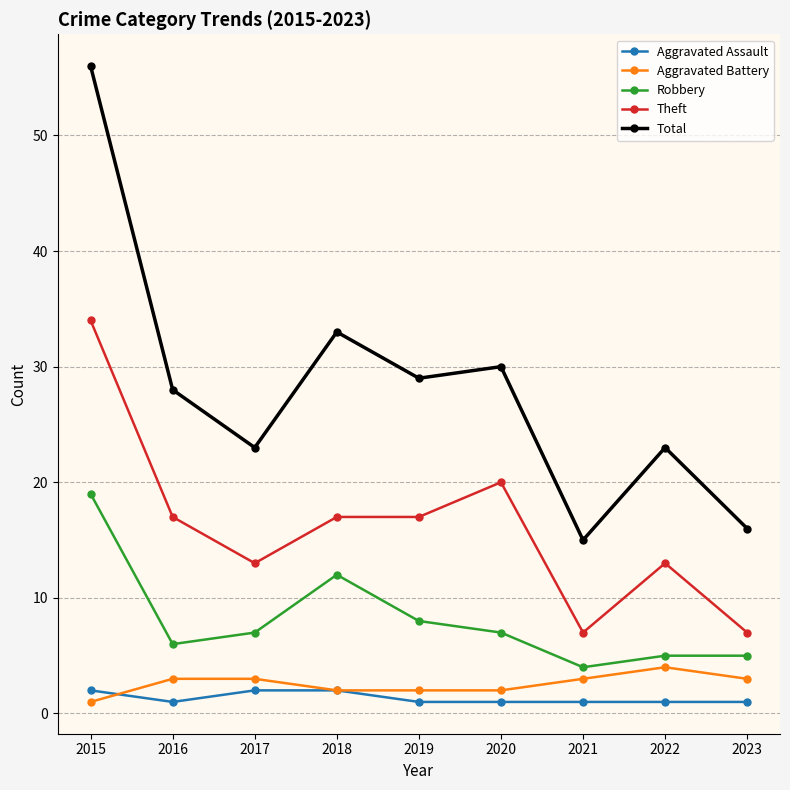

How many lines are shown in the chart?

5